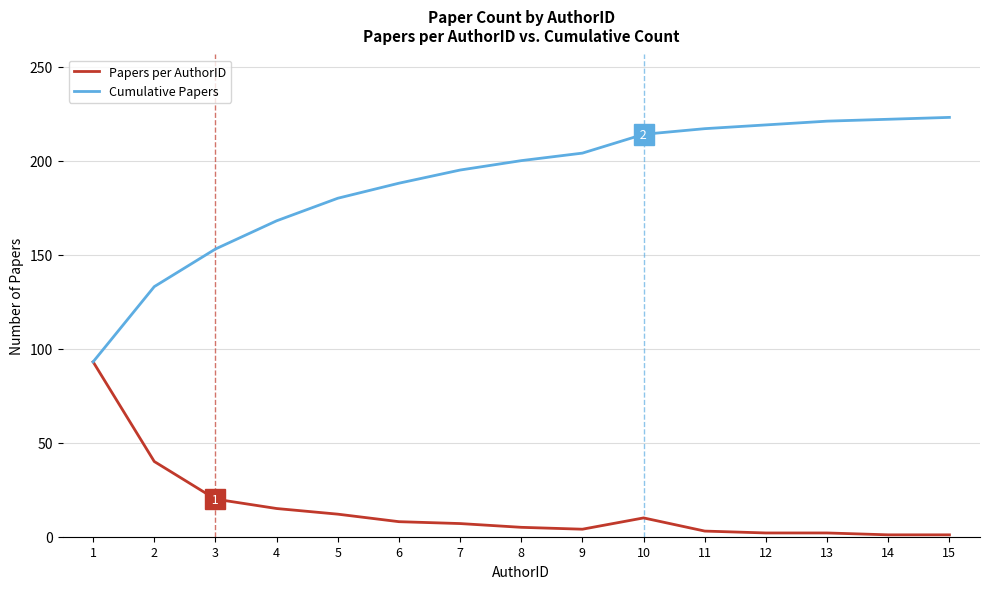

The value of Papers per AuthorID at 3 is 20. True or false?

True